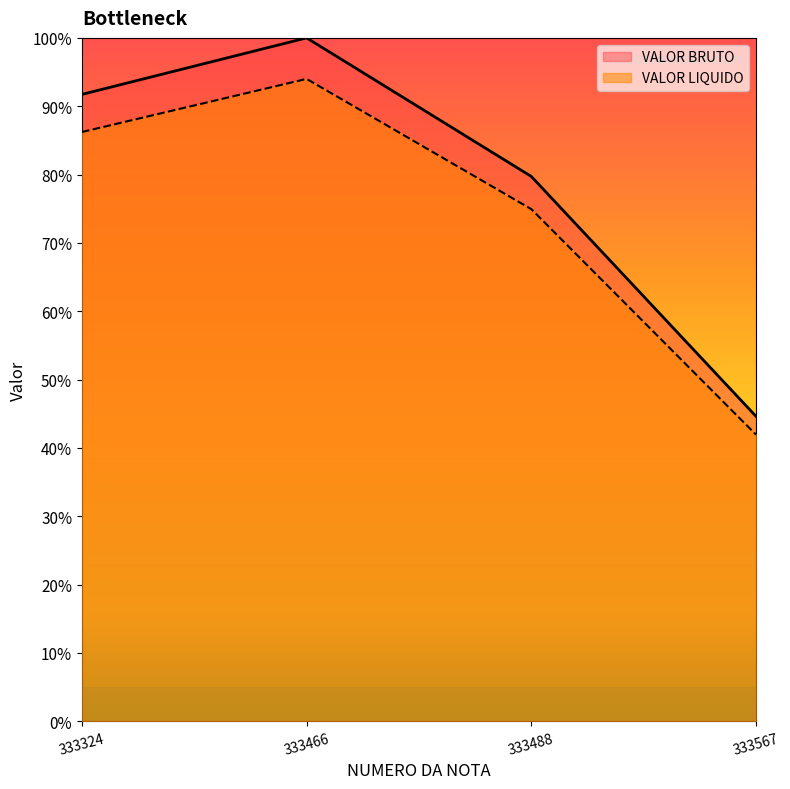

Where is VALOR BRUTO nearest to the value 0?

333567